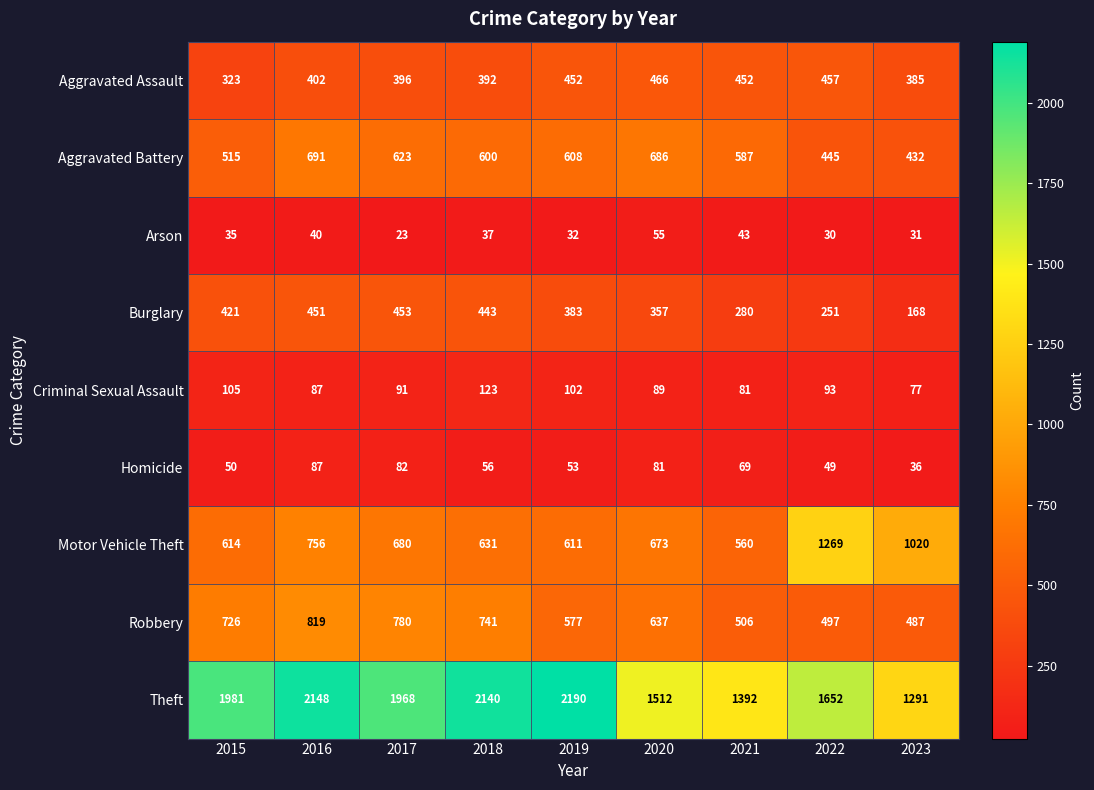

List the series in order of their peak value, highest first.

Theft, Motor Vehicle Theft, Robbery, Aggravated Battery, Aggravated Assault, Burglary, Criminal Sexual Assault, Homicide, Arson